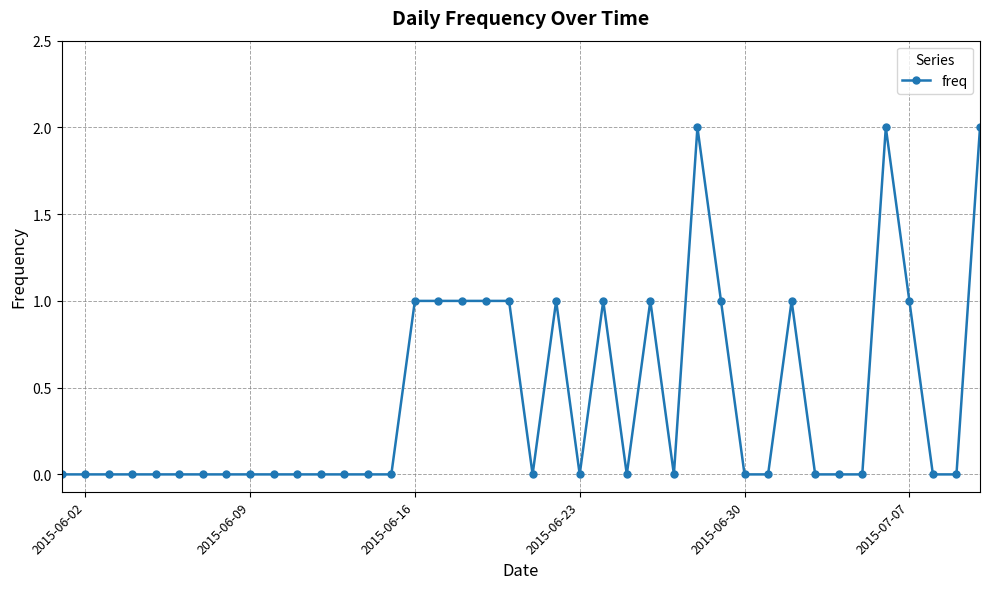

Does the chart display data point markers on the line(s)?

Yes